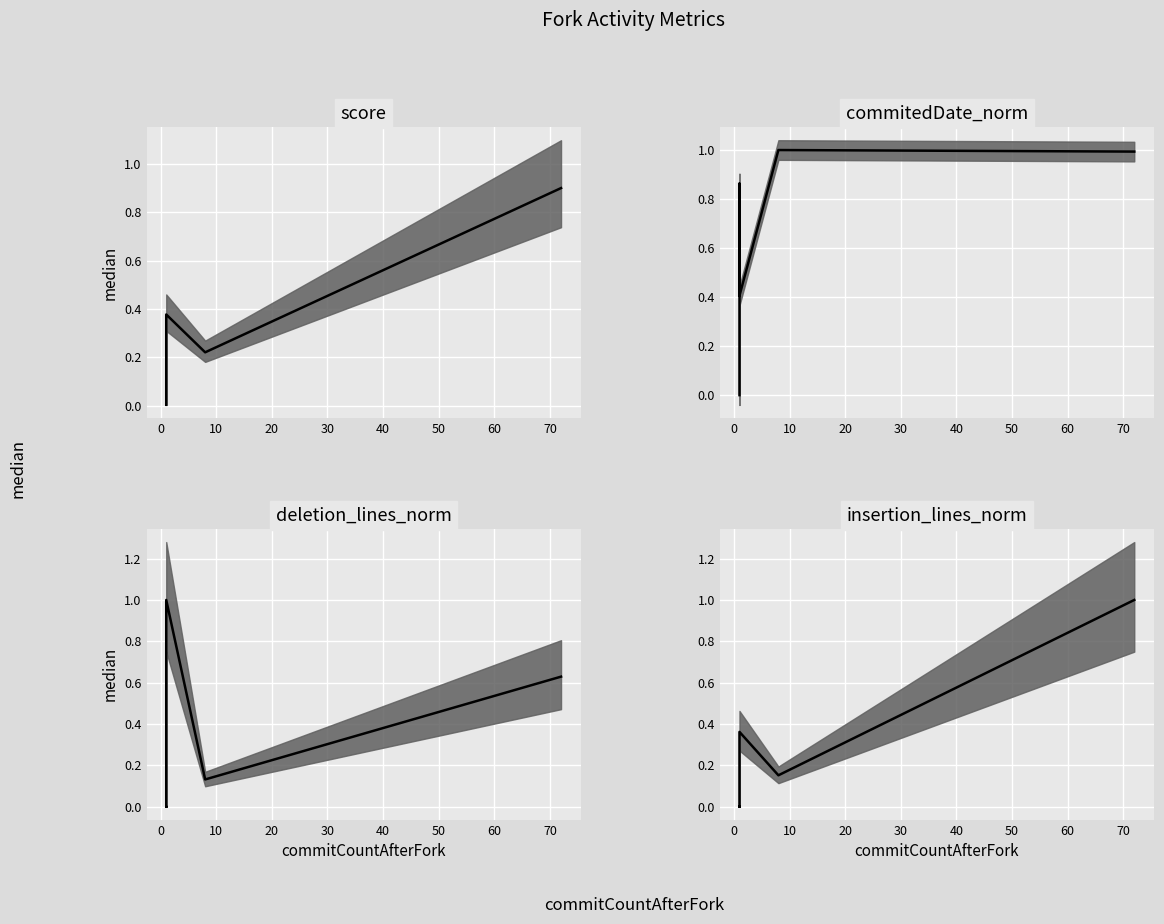

In commitedDate_norm median, how many points are lower than both neighbors (excluding endpoints)?

1